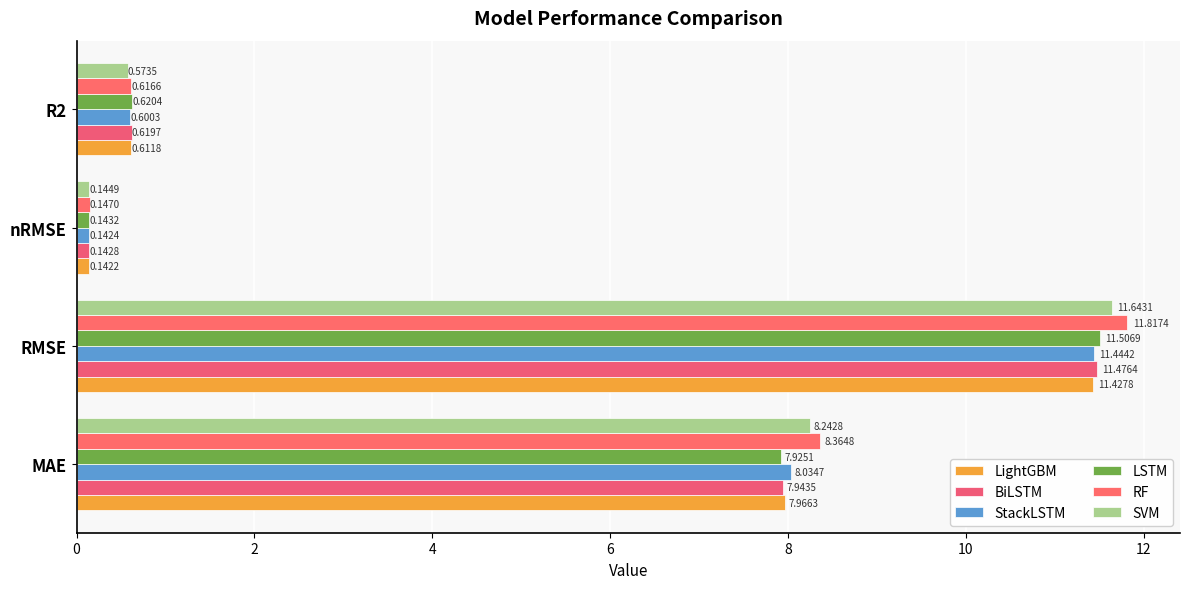

How many distinct data groups are displayed?

6